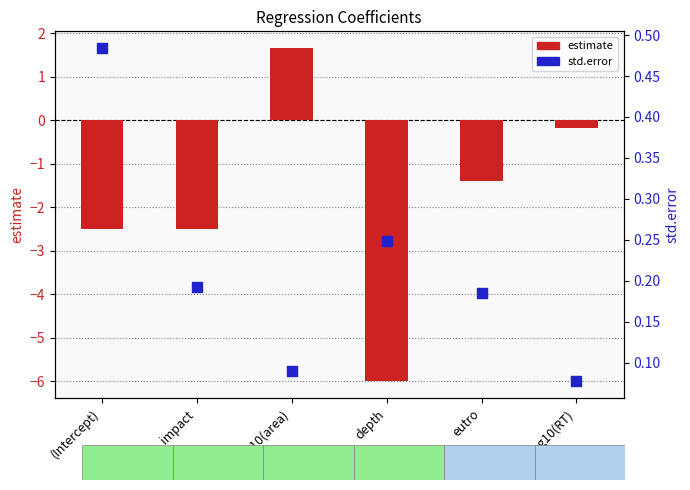

Is the value of estimate at depth greater than the value of std.error at log10(RT)?

No